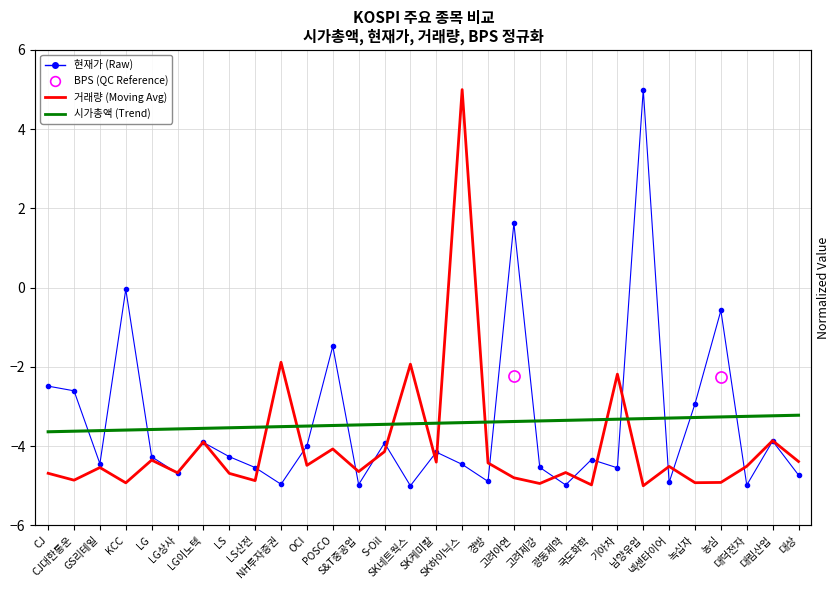

What is the lowest value of the 거래량 series?

-5.0